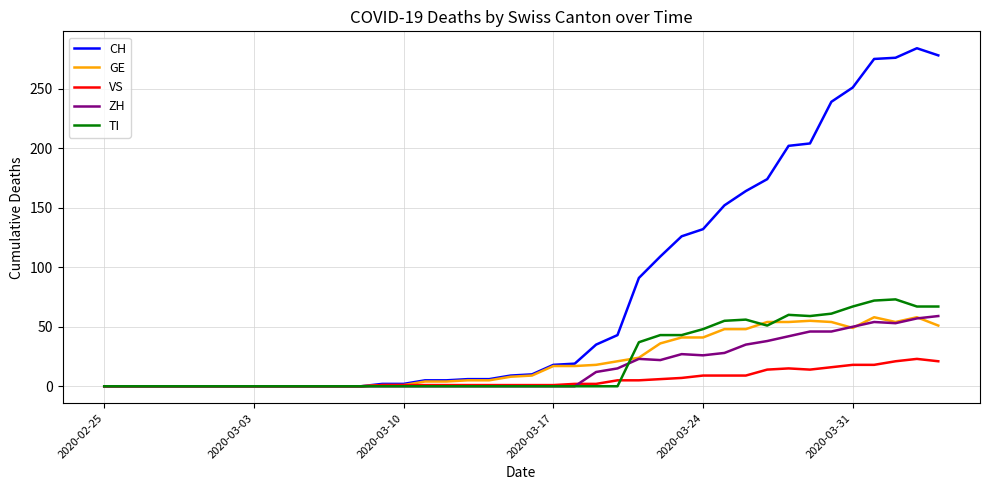

Which series has the largest total across all categories?

CH